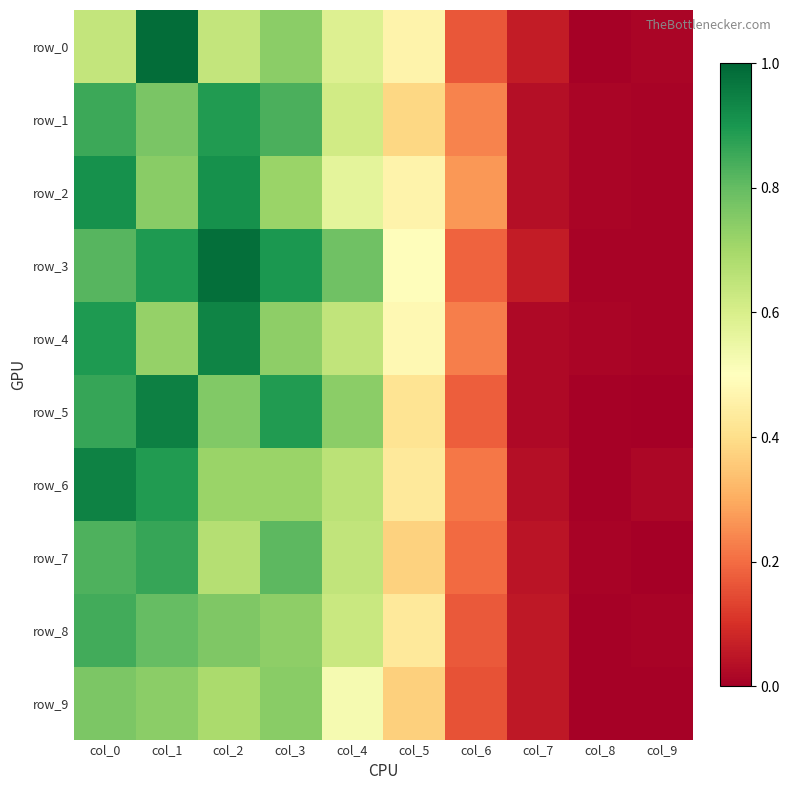

Between col_5 and col_8, which series saw the biggest shift?

row_3